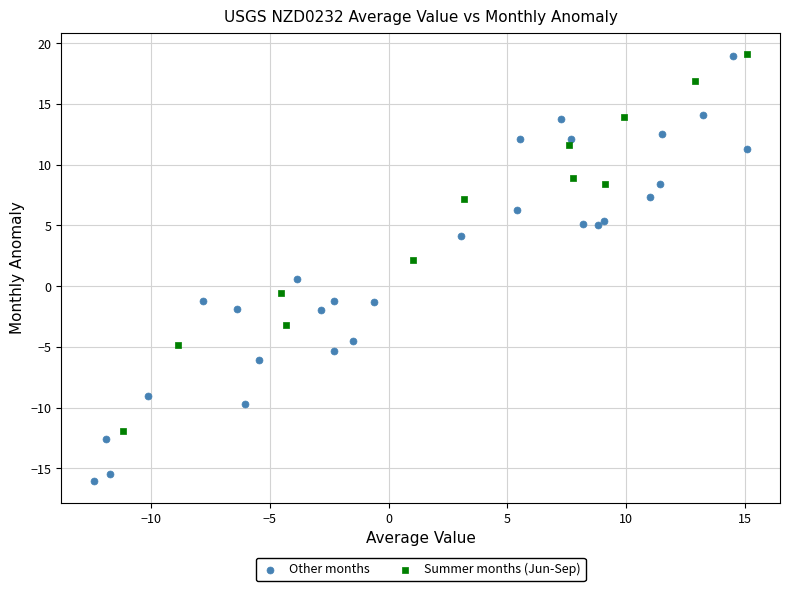

Which series reaches the minimum Y coordinate?

Other months